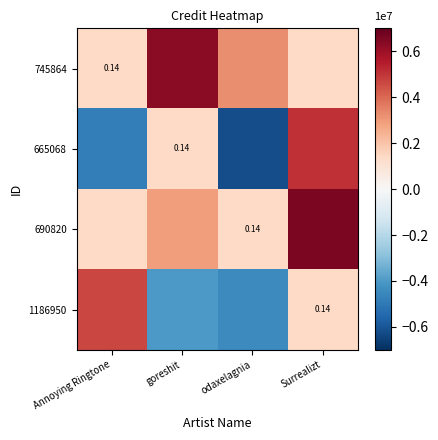

At Annoying Ringtone, list the series in order from smallest to largest.

665068, 745864, 690820, 1186950